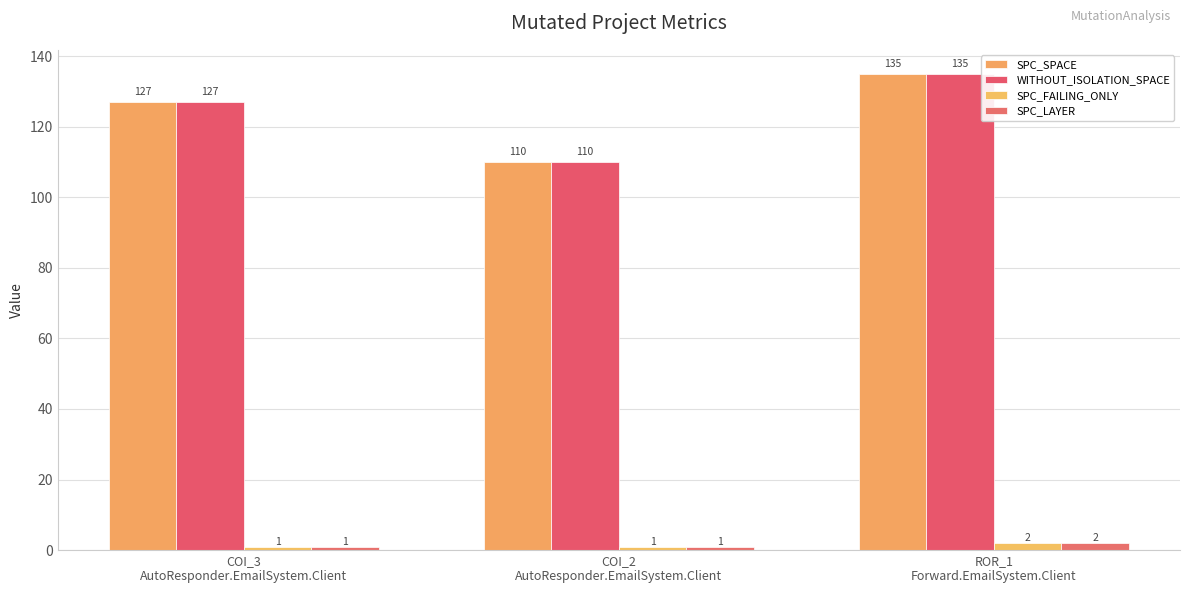

What is the sum of the SPC_LAYER values at ROR_1
Forward.EmailSystem.Client and COI_3
AutoResponder.EmailSystem.Client?

3